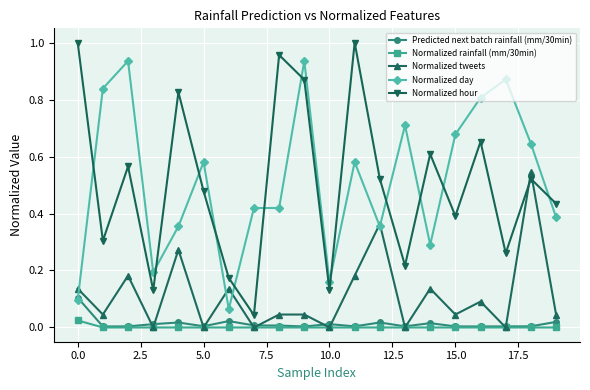

How many interior local peaks does the Normalized hour series have?

7